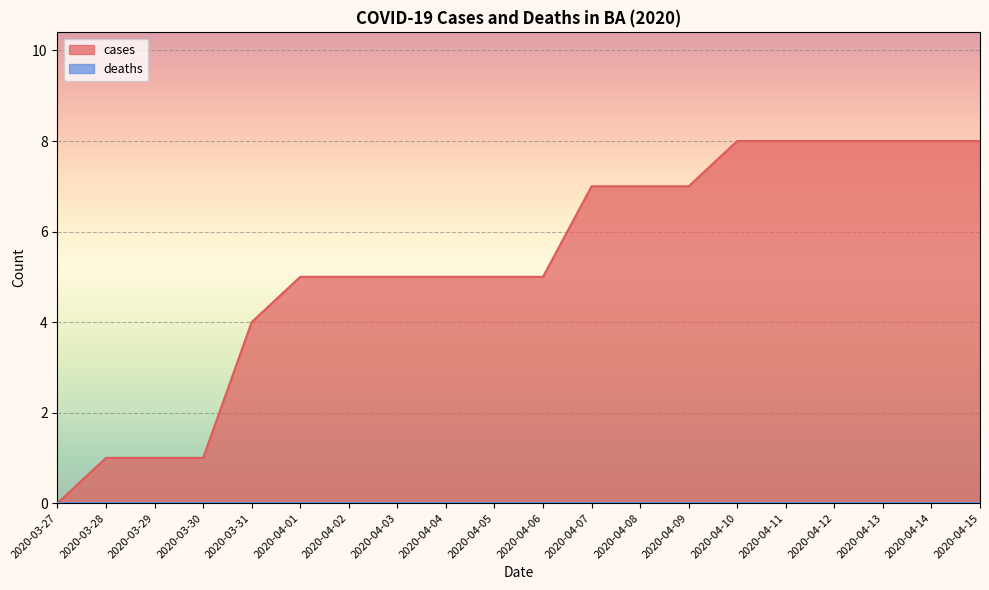

True or false: the data shows 1 at 2020-03-29.

False